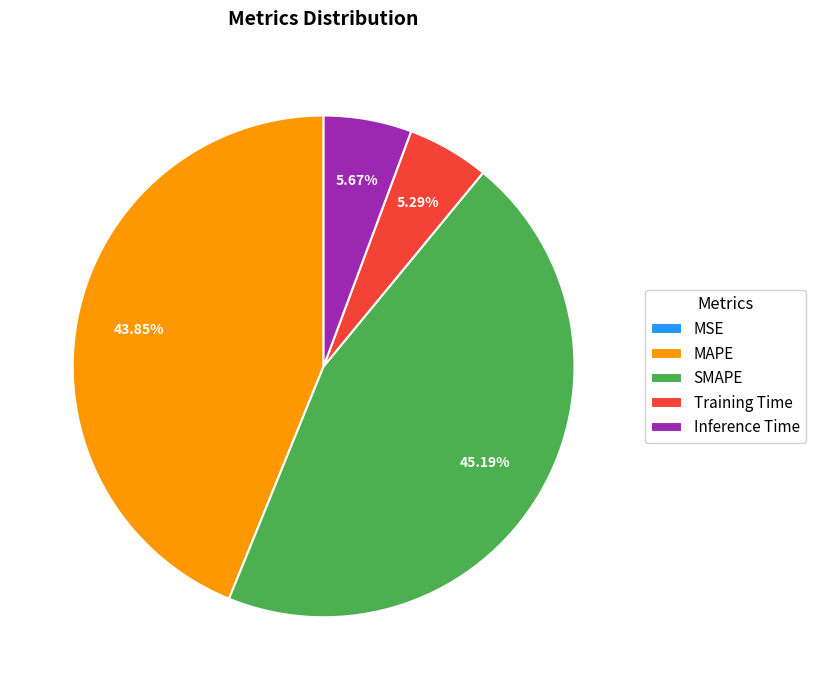

Is it true that MAPE is 38% of the pie?

False